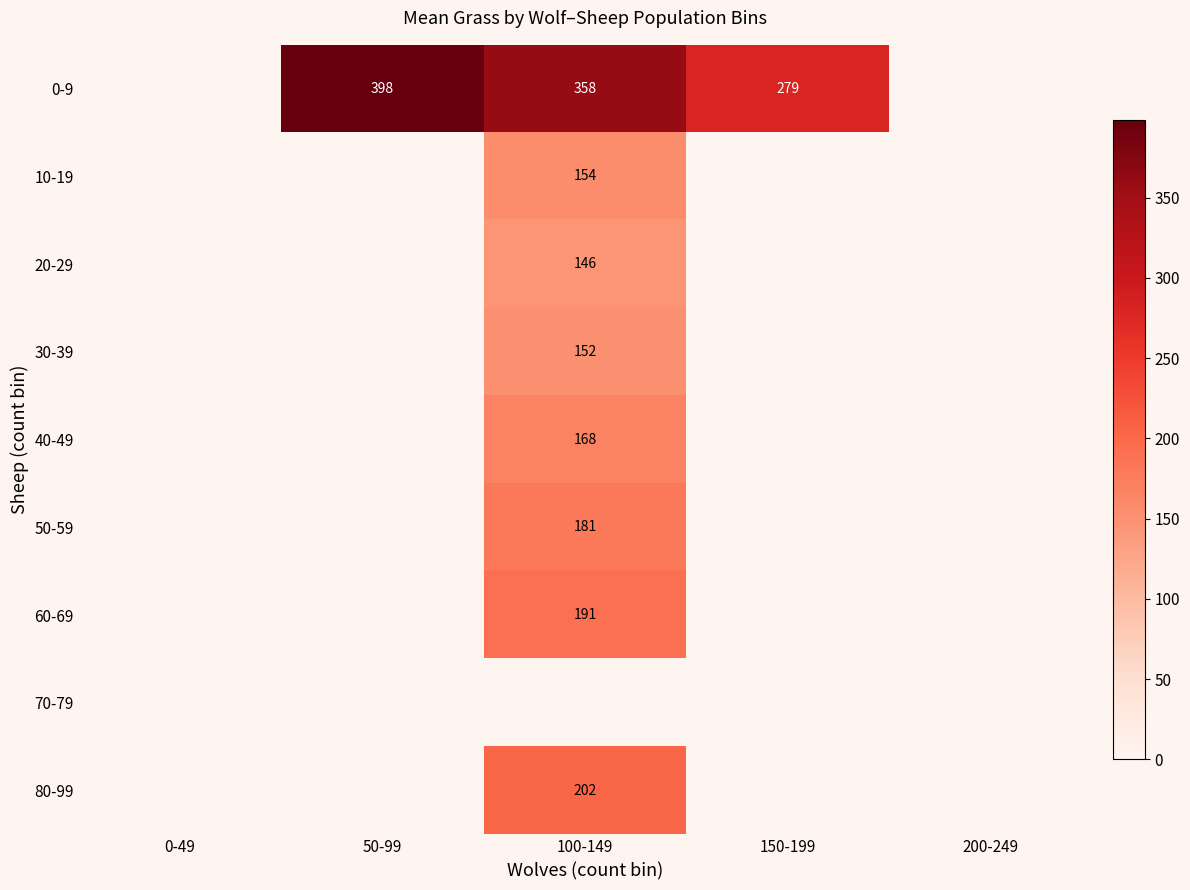

At how many categories does at least one series exceed 387?

1